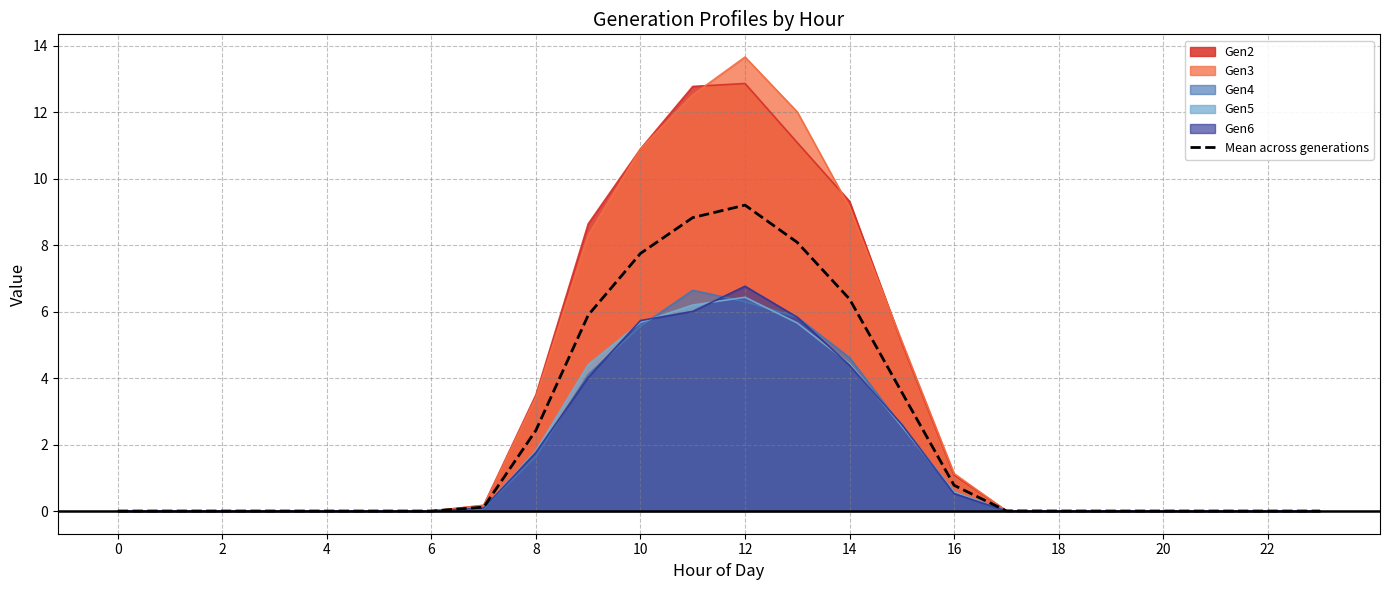

What is the difference between the values at 13 and 23?

8.1